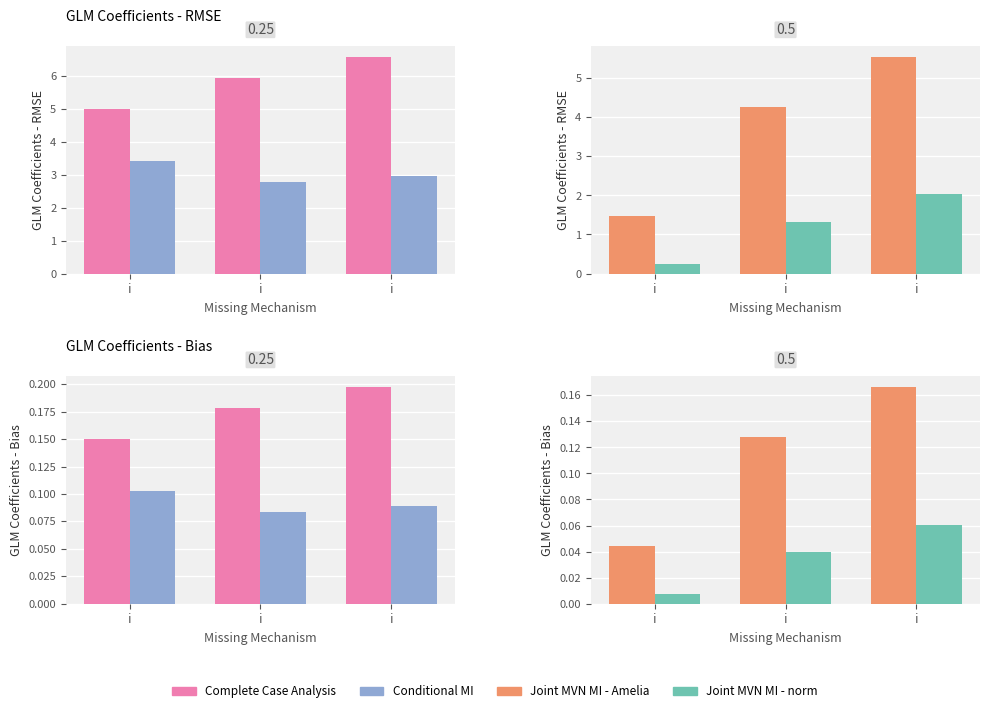

True or false: PetalLengthCm has a value of 0.2 at i.

False